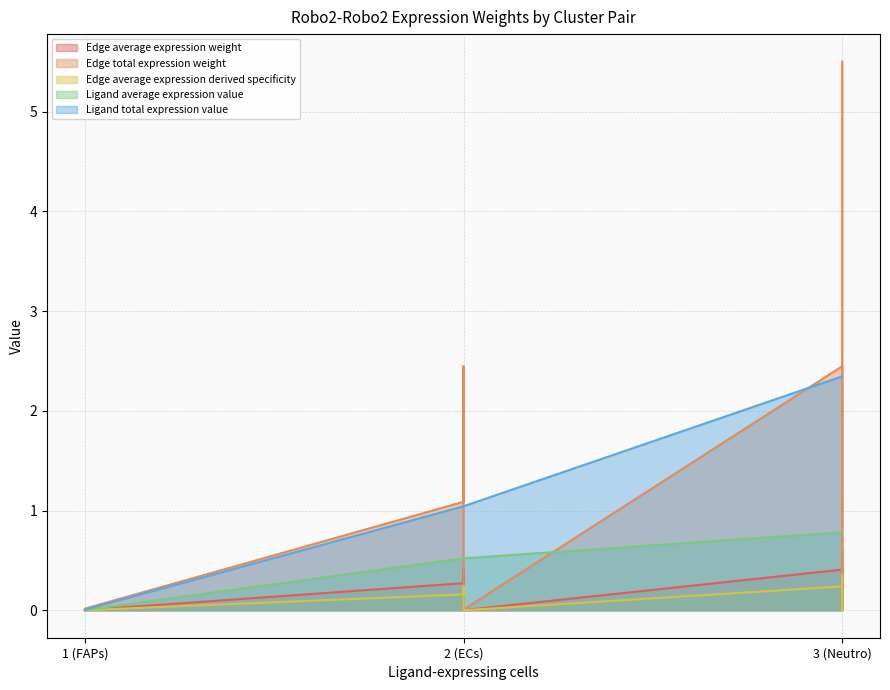

Between ECs->FAPs and Neutro->Neutro, which series saw the biggest shift?

Edge total expression weight